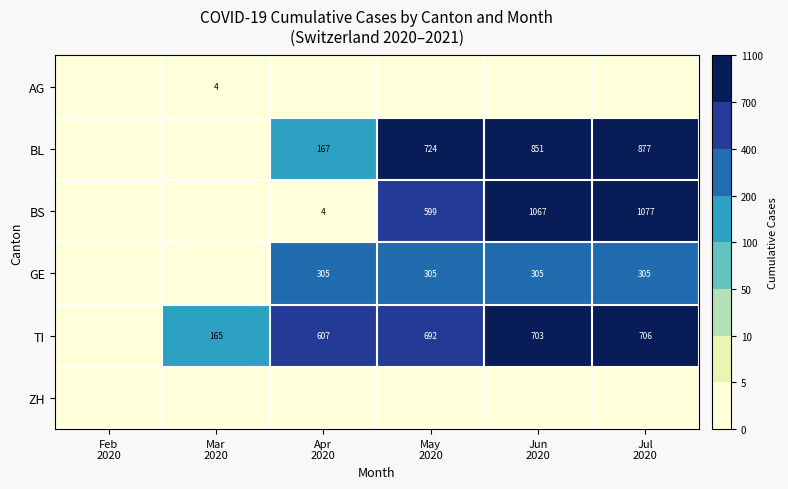

At which category is the sum across all series the highest?

Jul
2020